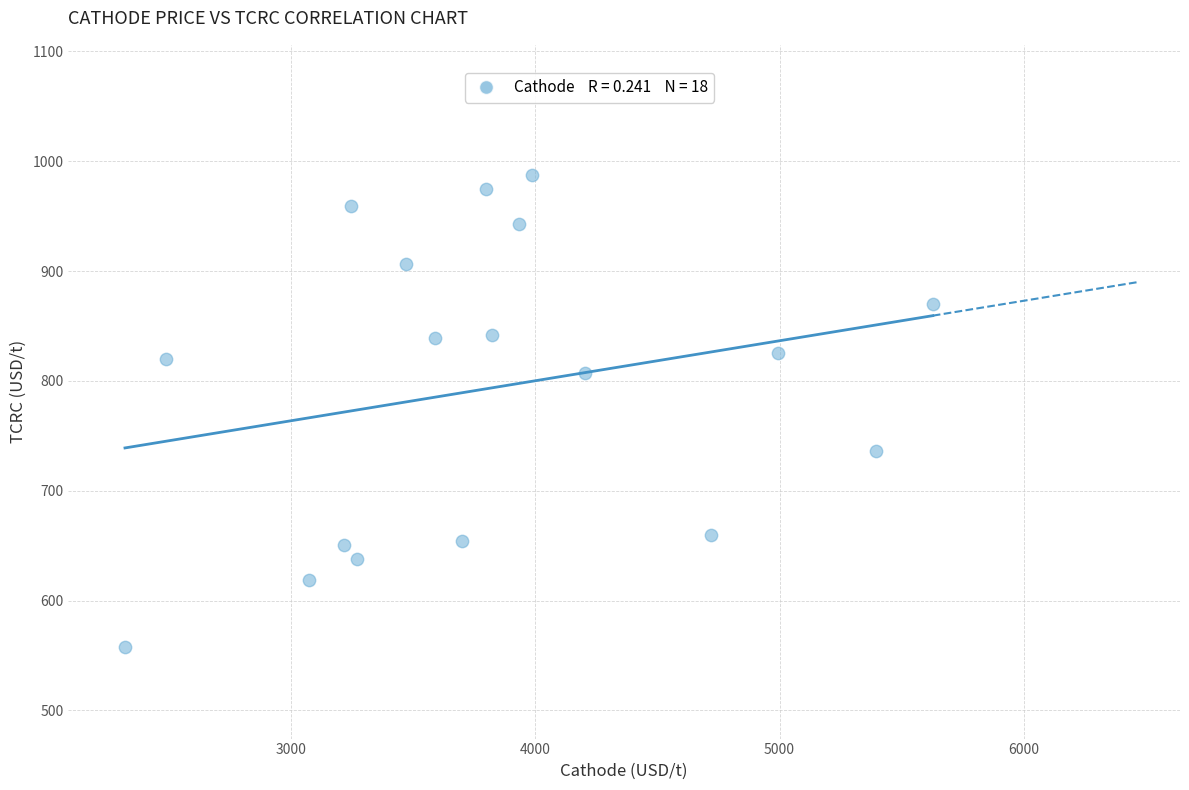

What is the range of Y values (max minus min)?

429.5